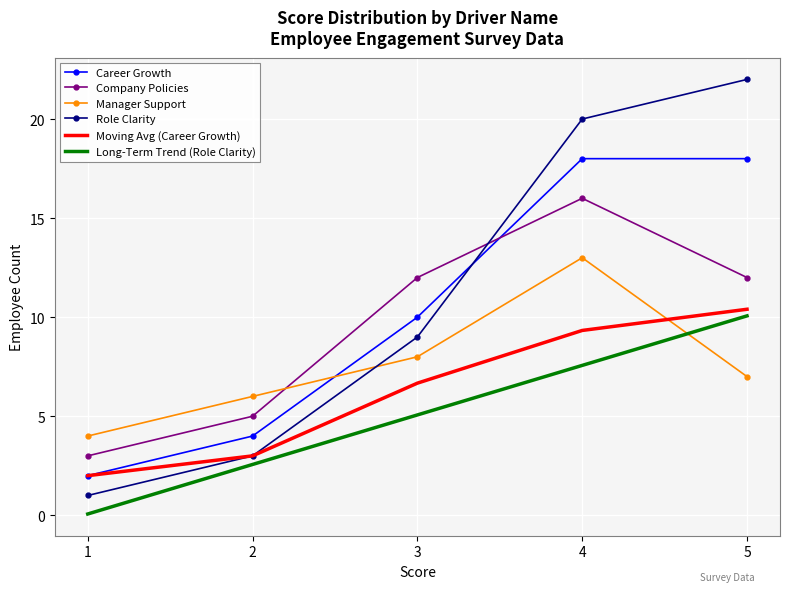

At which category is the sum across all series the highest?

4